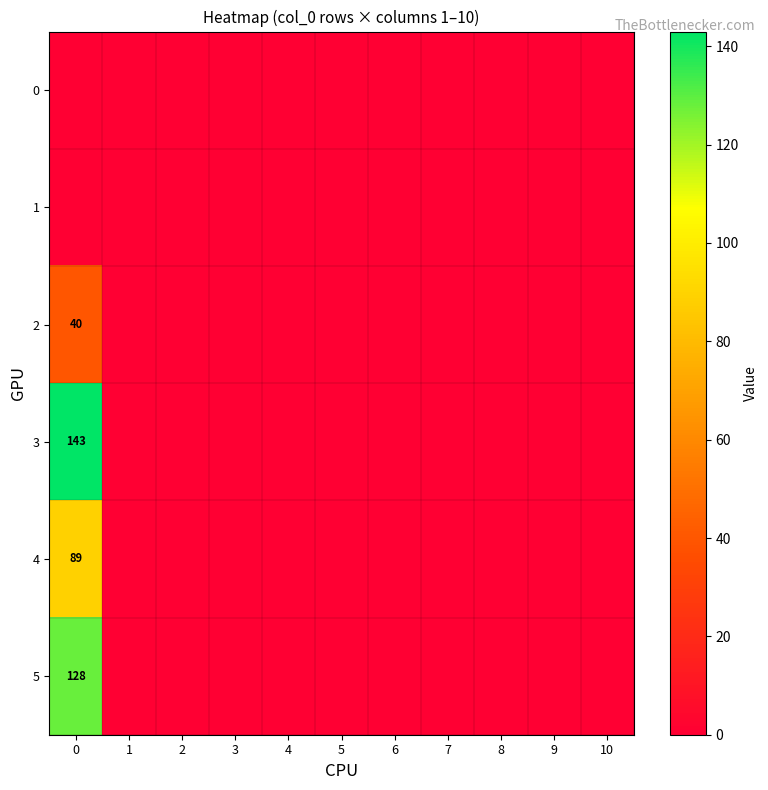

At 2, list the series in order from smallest to largest.

0, 1, 2, 3, 4, 5